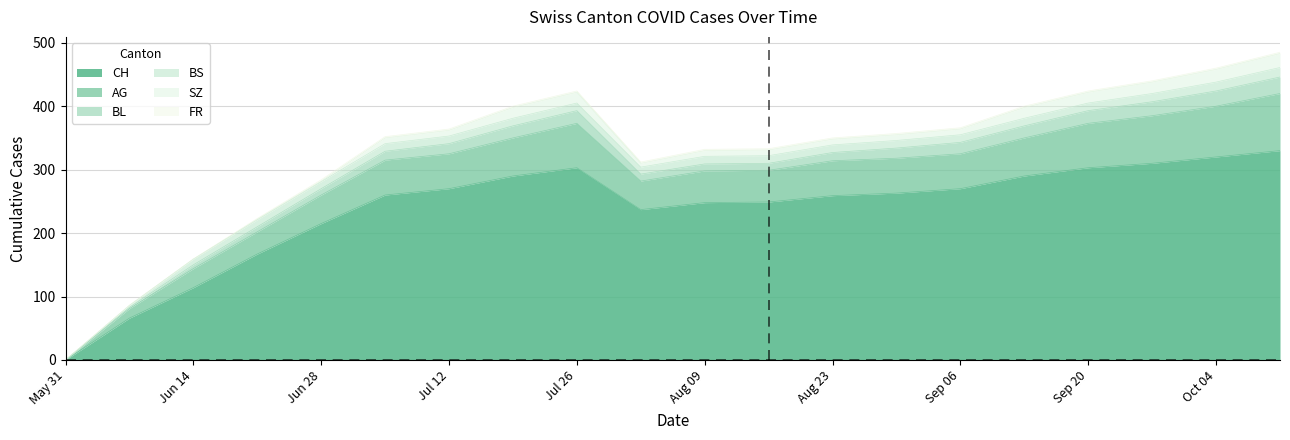

At which label does SZ first exceed 9?

2020-07-19